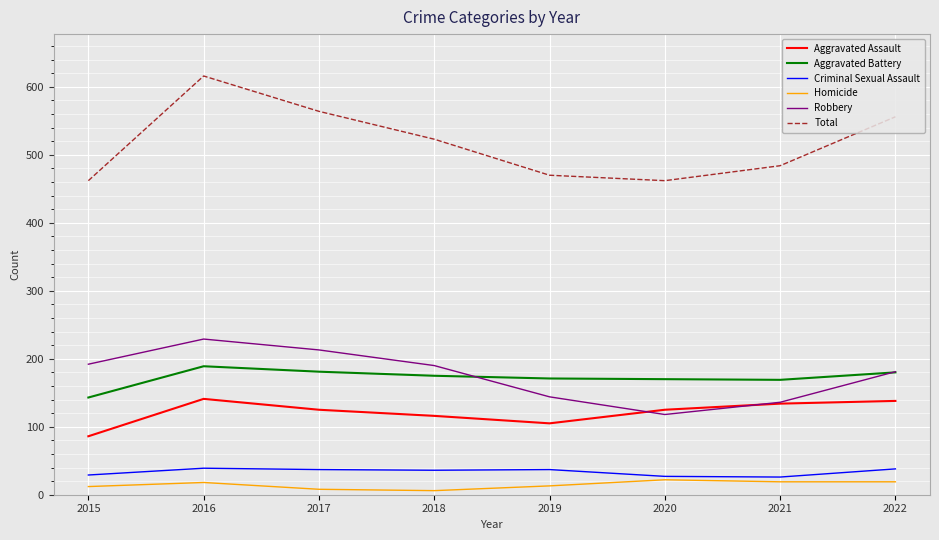

What is the total value across all series at 2017?

1128